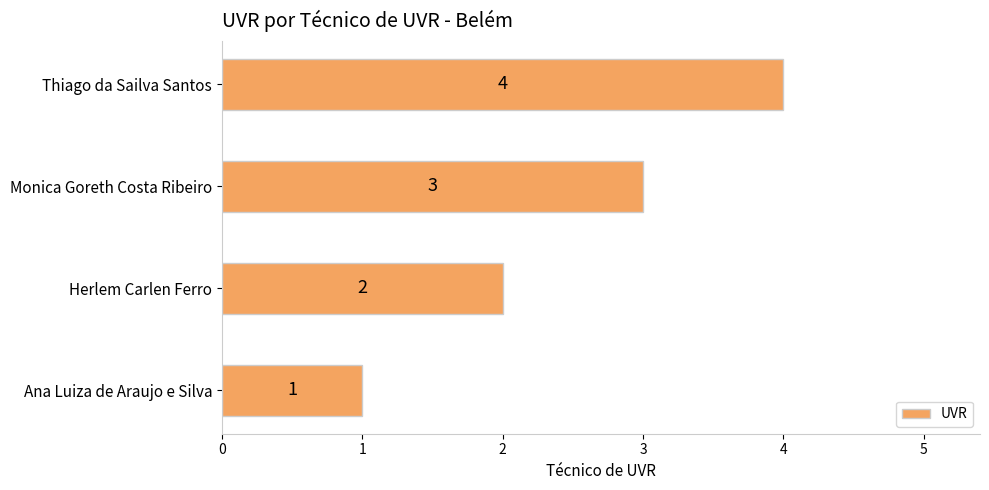

List the labels in order of value, largest first.

Thiago da Sailva Santos, Monica Goreth Costa Ribeiro, Herlem Carlen Ferro, Ana Luiza de Araujo e Silva